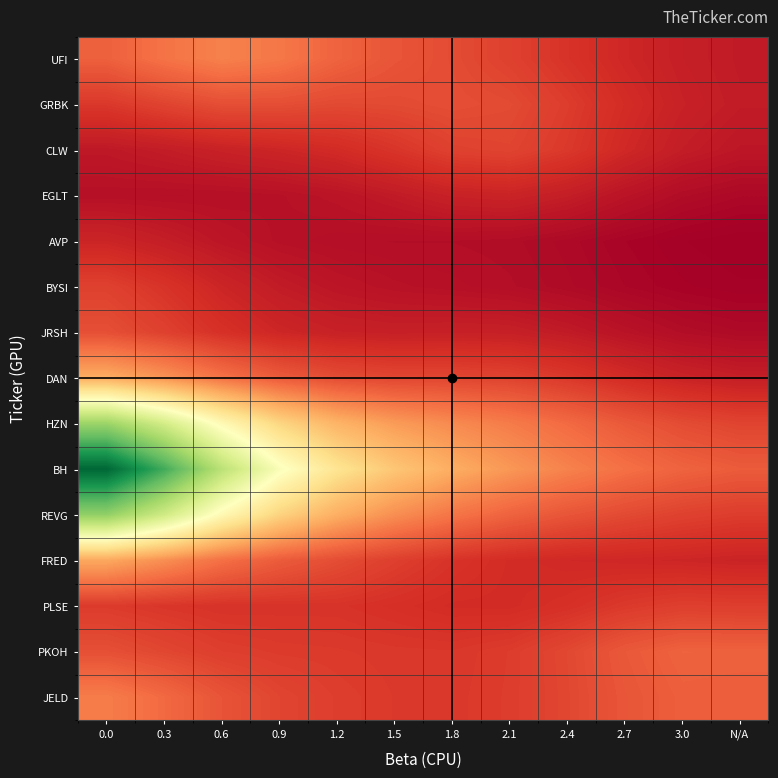

How many data points does each series have?

12